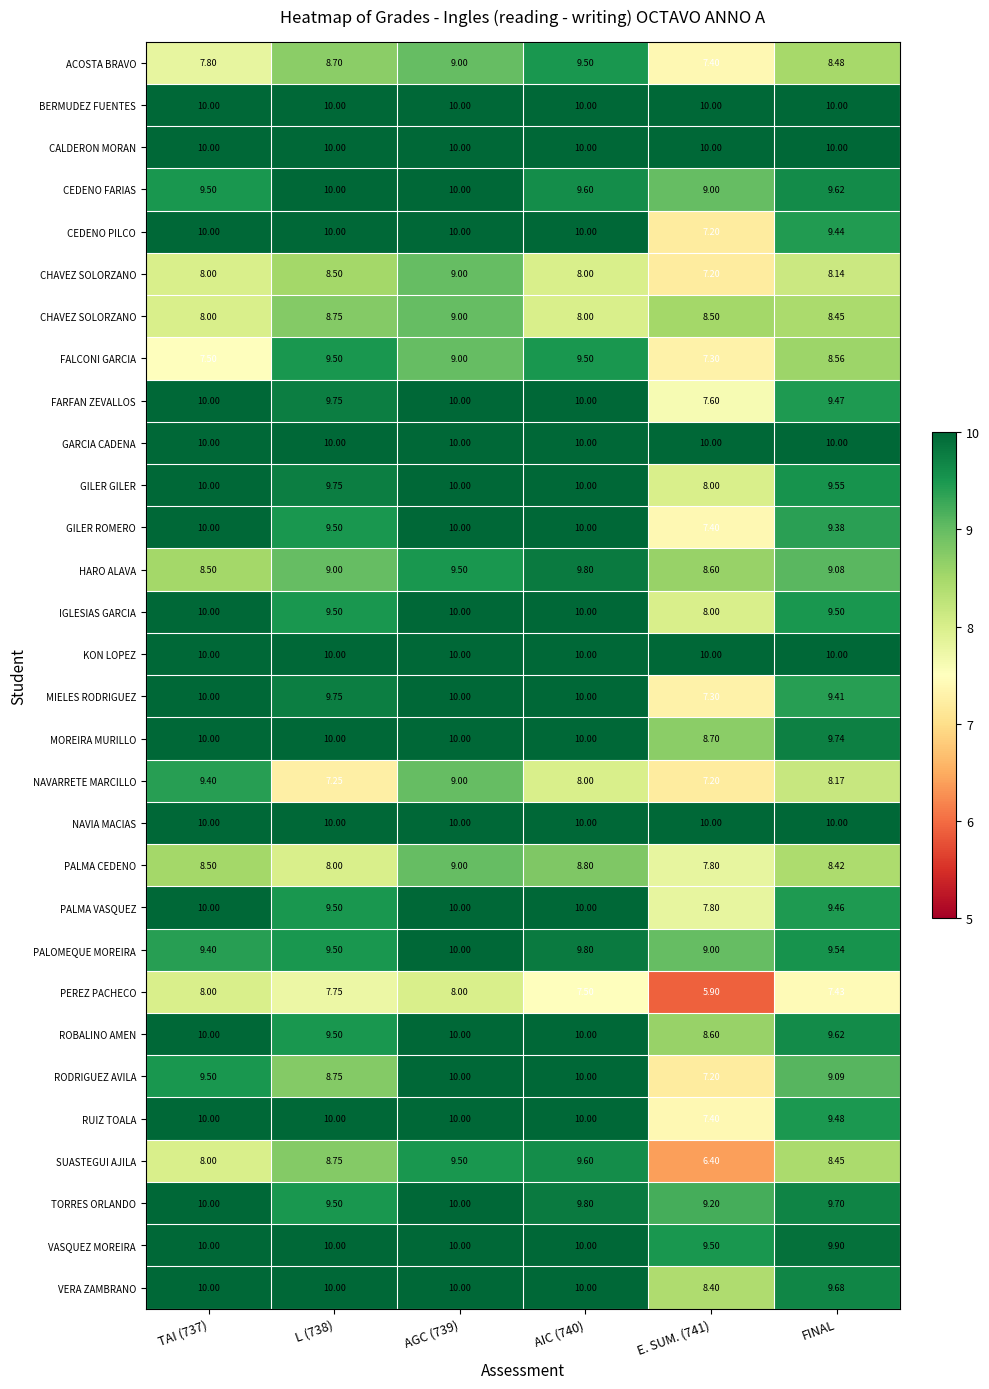

At how many categories does at least one series exceed 7?

6